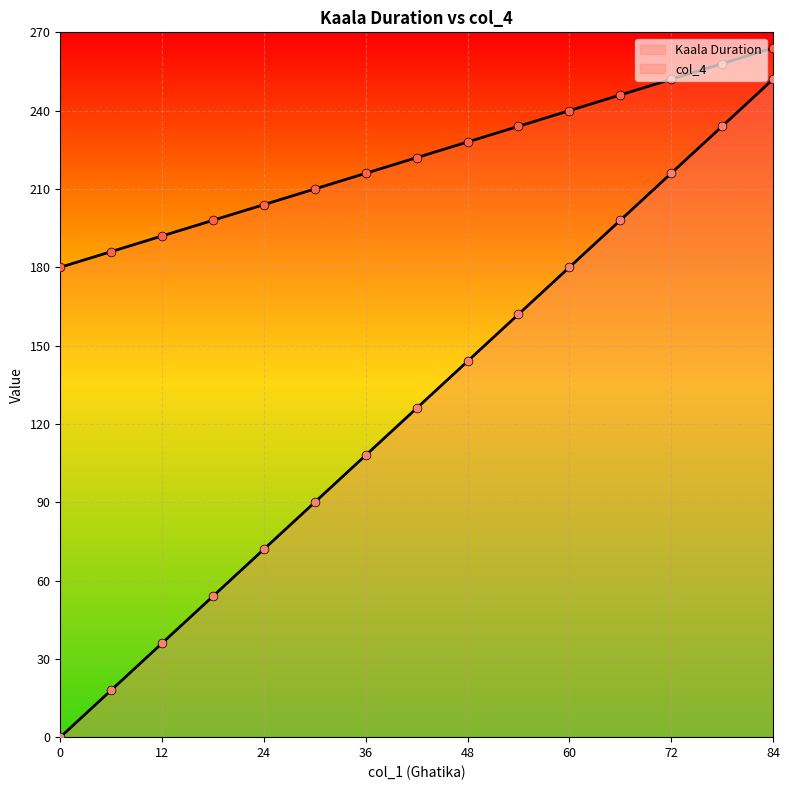

What is the total value across all series at 12?

228